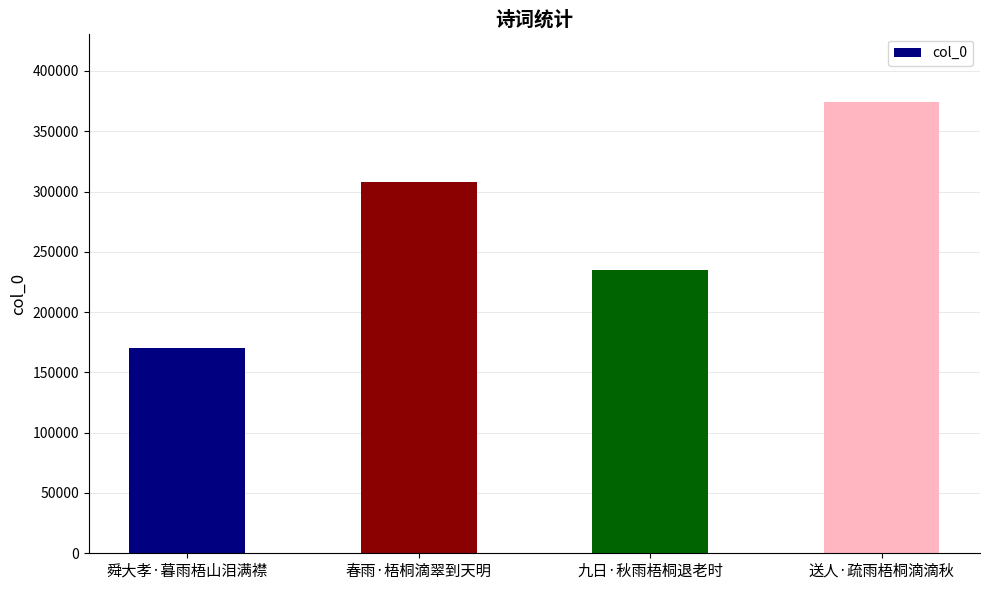

True or false: the data shows 374637 at 送人·疏雨梧桐滴滴秋.

True